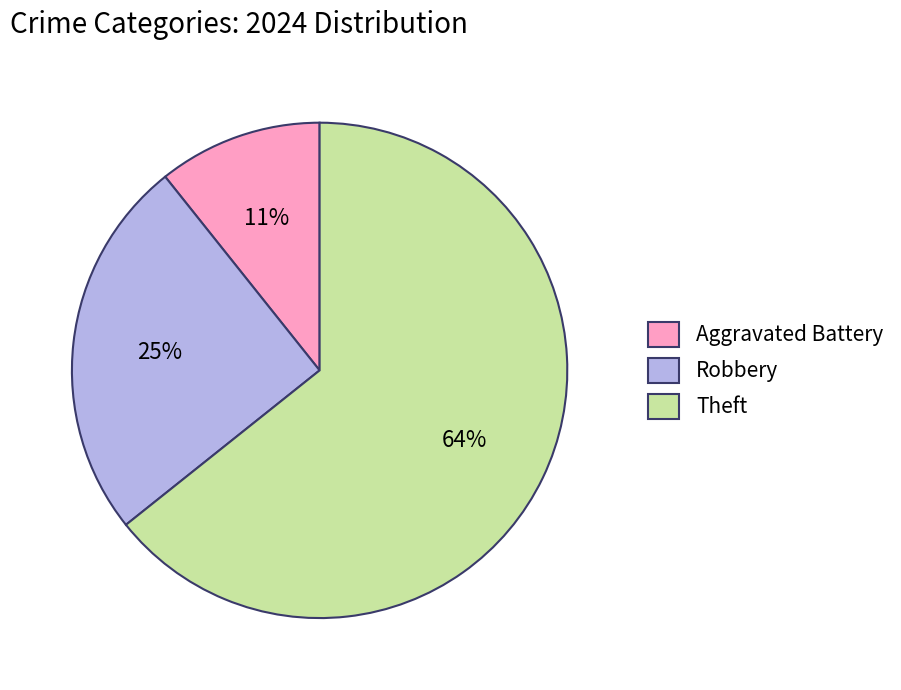

What percentage is the Theft slice, to the nearest percent?

64%